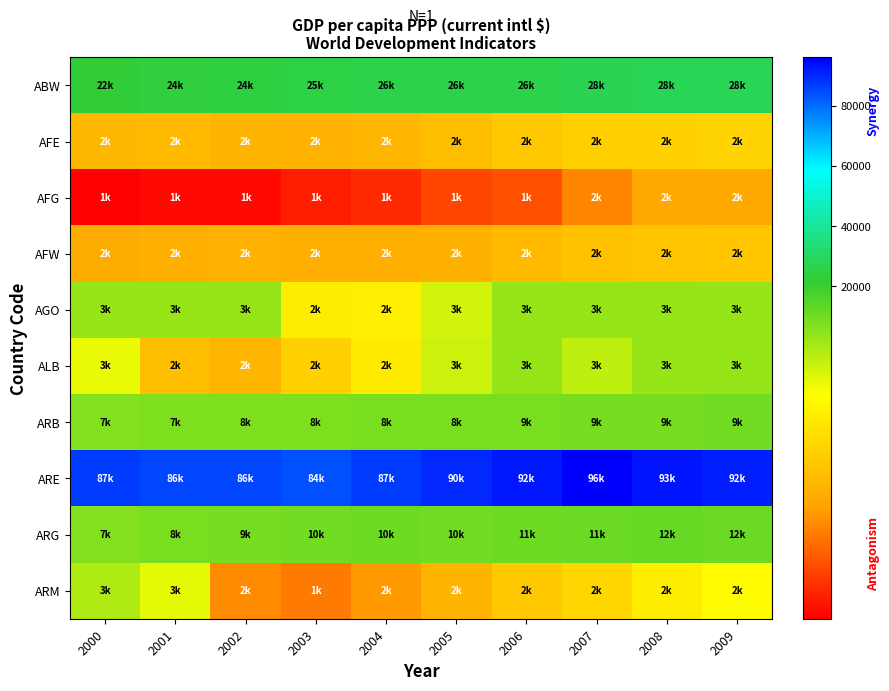

Rank the series at 2006 from lowest to highest value.

AFG, AFW, AFE, ARM, AGO, ALB, ARB, ARG, ABW, ARE